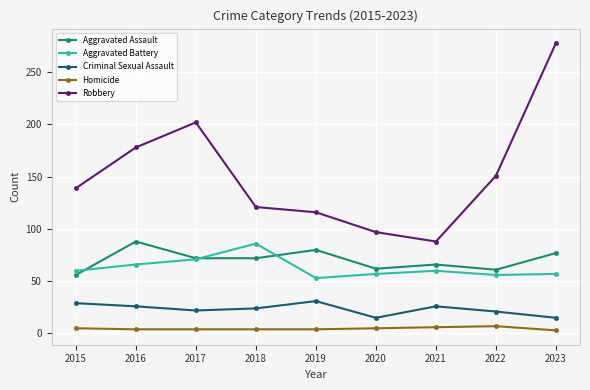

Is it true that Aggravated Assault equals 21 at 2021?

False